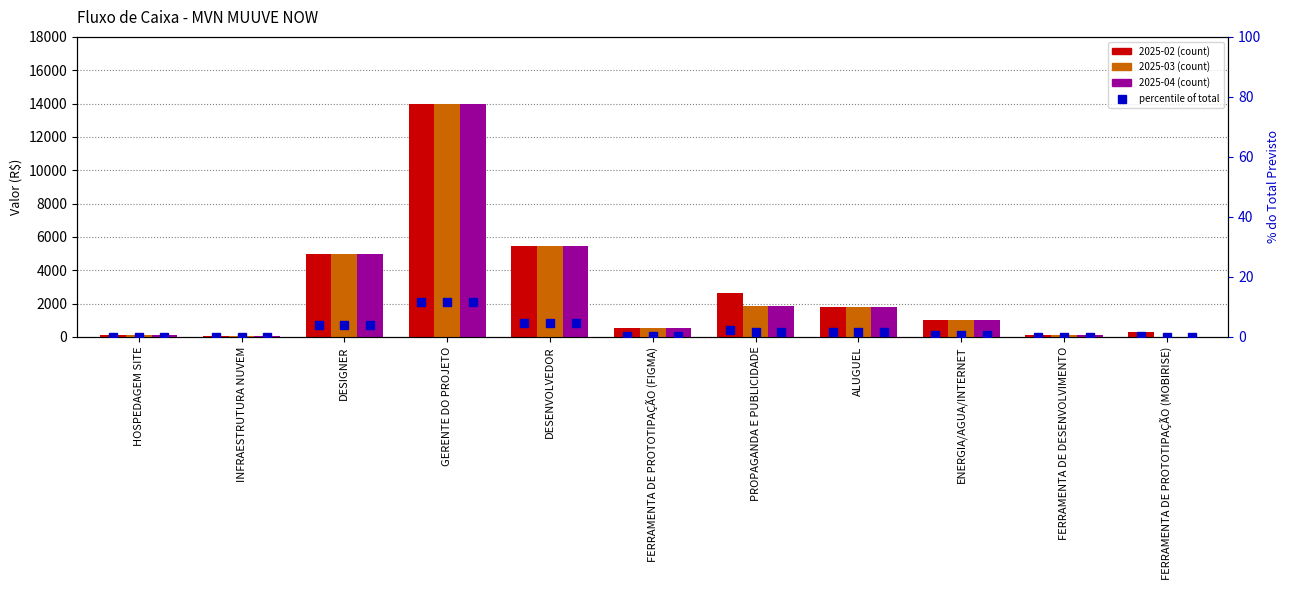

The value of % 2025-03 at ENERGIA/AGUA/INTERNET is 0.3. True or false?

False